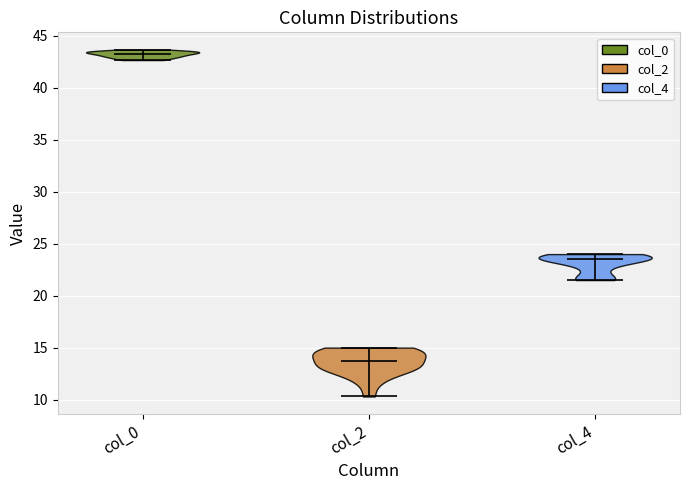

Which violin has the highest median line?

col_0